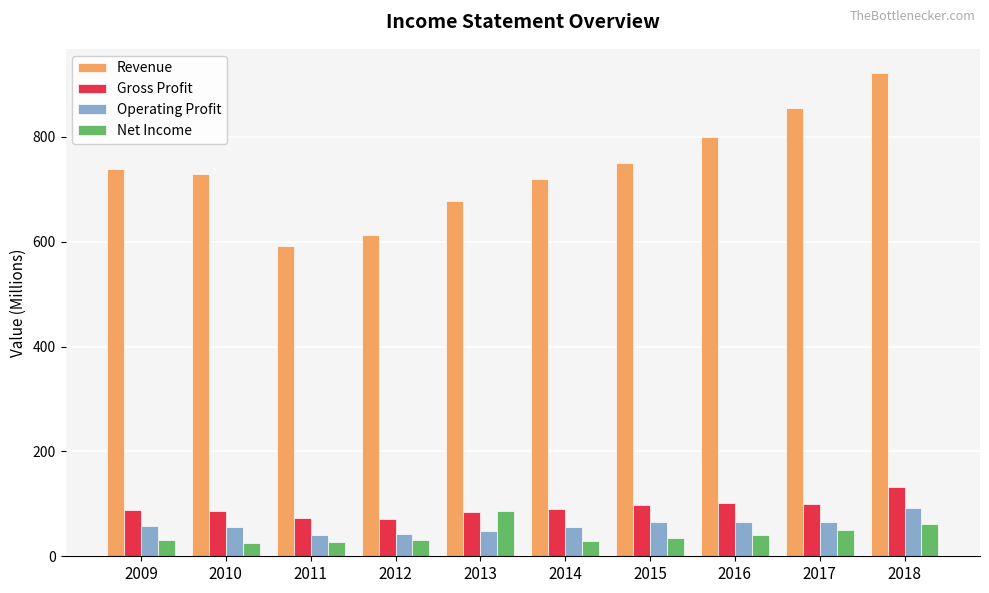

How many data points in Gross Profit are less than 90?

5